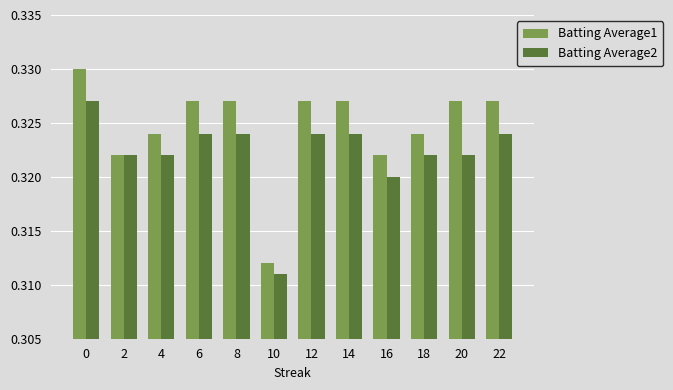

Rank the series at 18 from highest to lowest value.

Batting Average1, Batting Average2